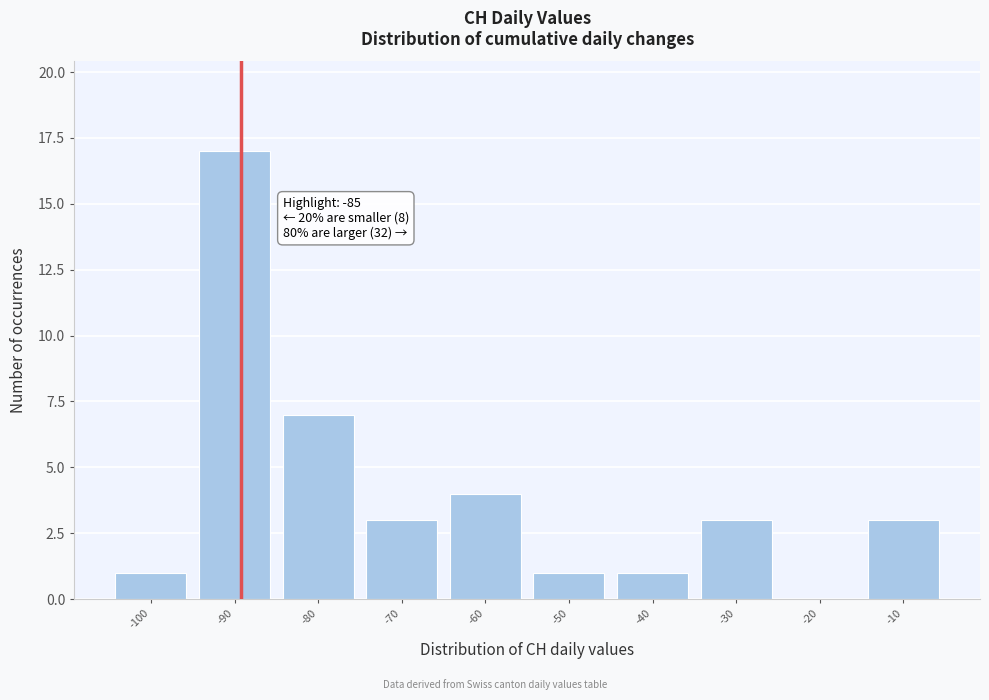

Reading left to right, transcribe all the data shown in this chart.

-100=1	-90=17	-80=7	-70=3	-60=4	-50=1	-40=1	-30=3	-20=0	-10=3